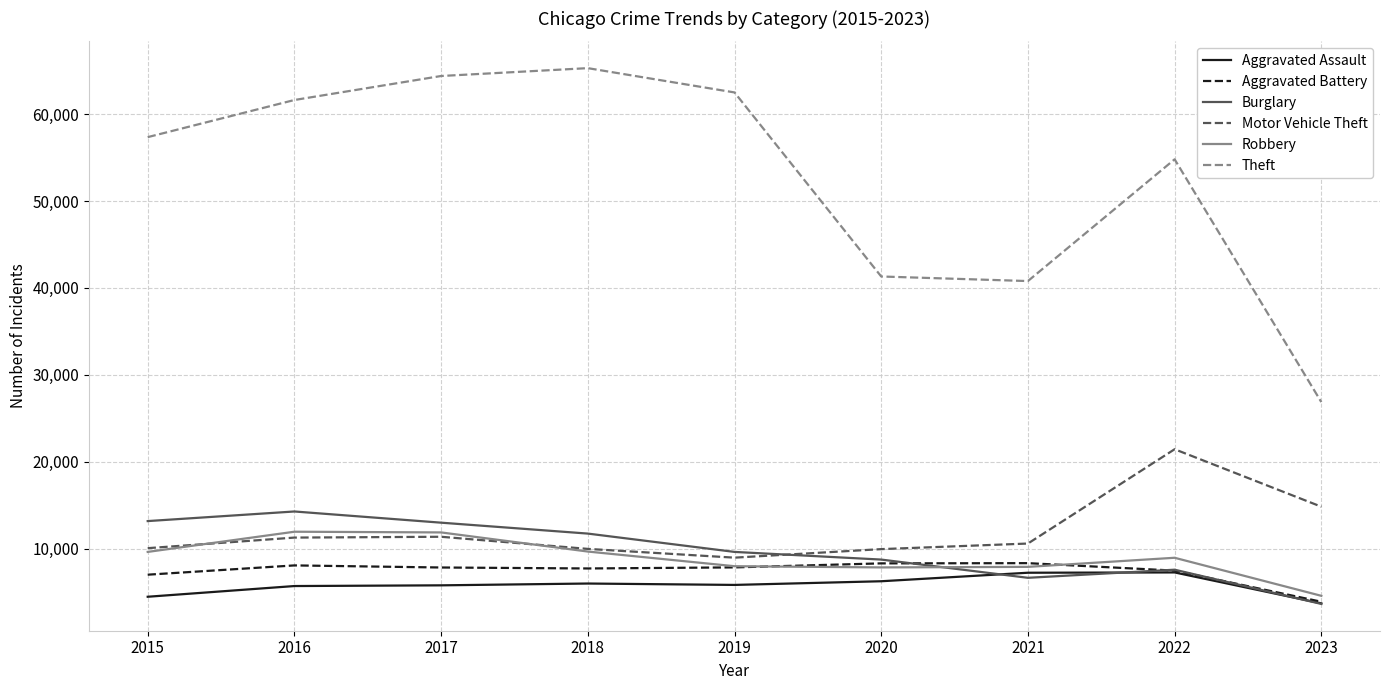

The value of Aggravated Assault at 2021 is 7243. True or false?

True